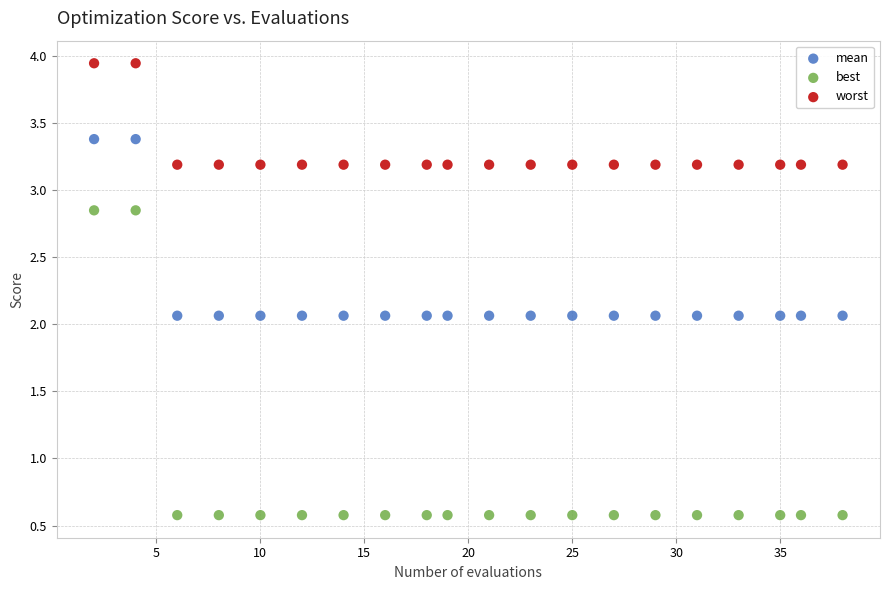

Which series contains the highest Y value?

worst